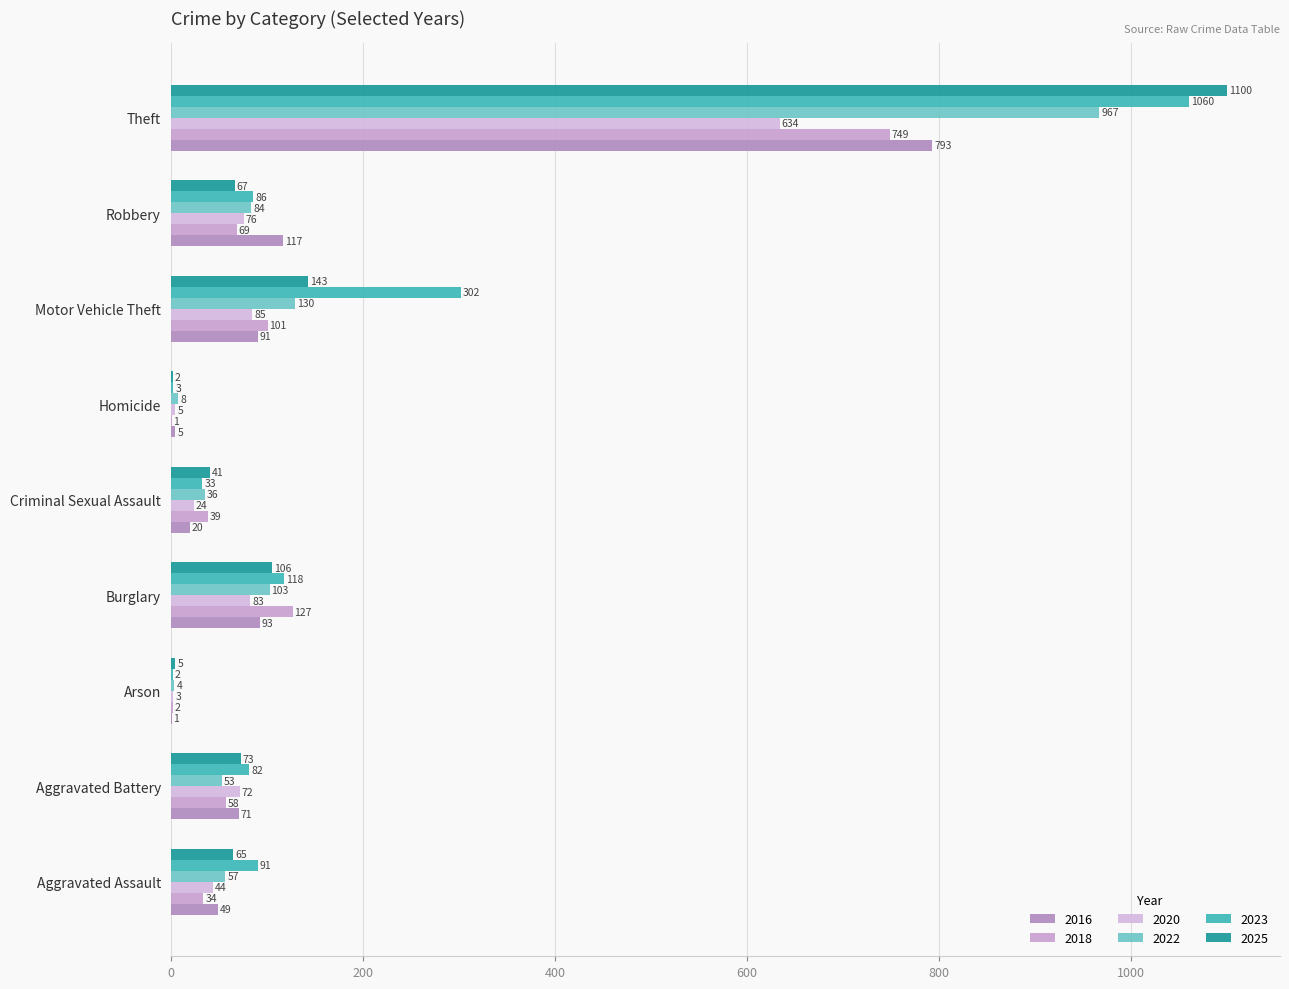

At which category is the sum across all series the highest?

Theft